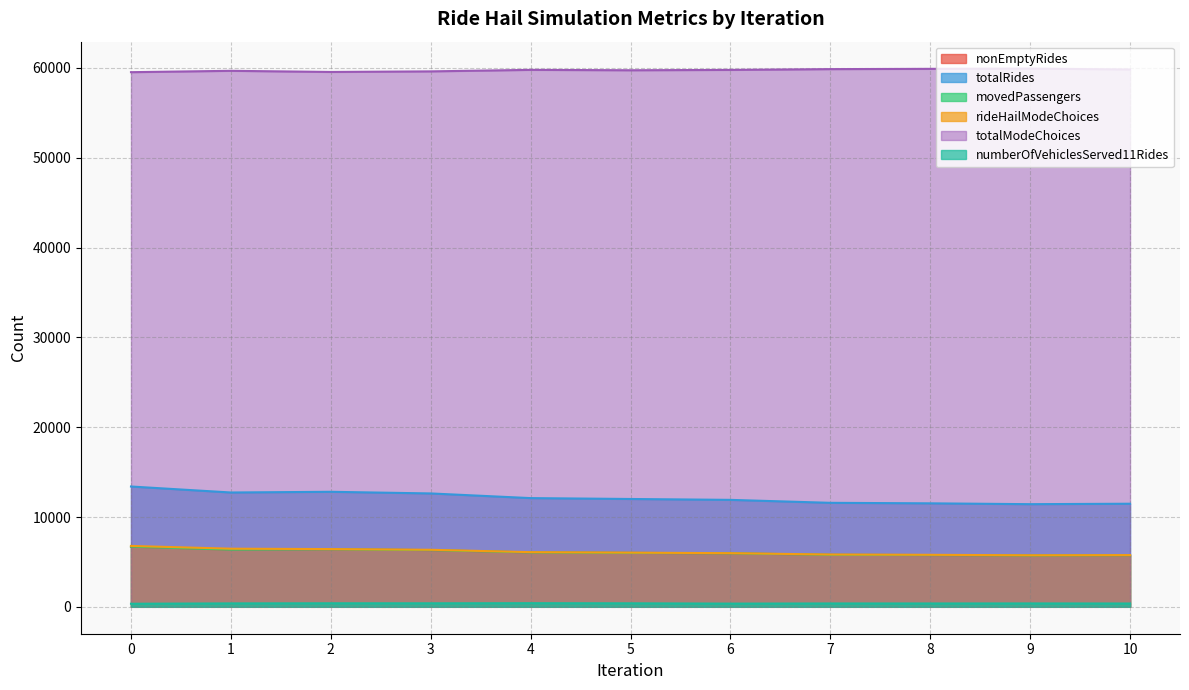

Which category has the lowest value in the rideHailModeChoices series?

9